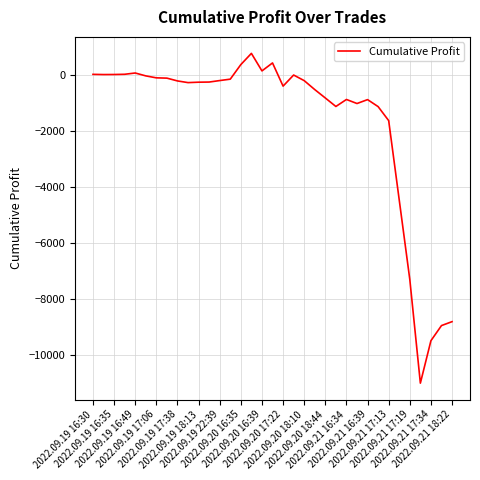

How many lines are shown in the chart?

1